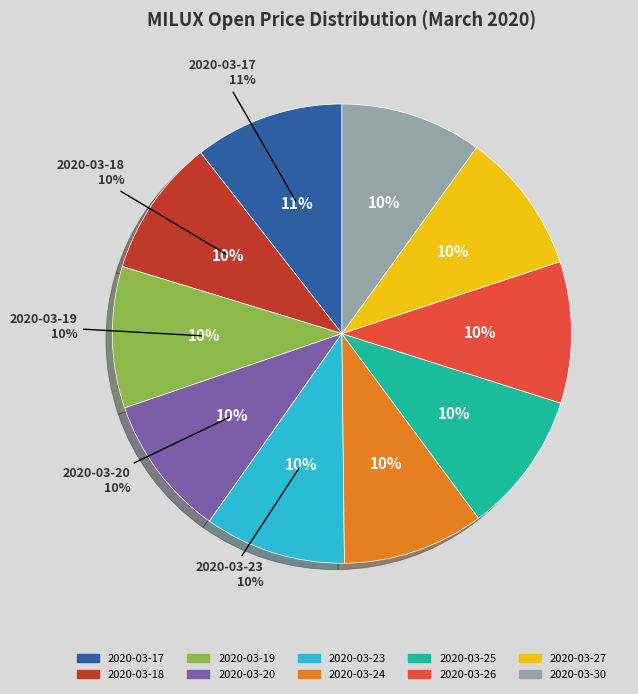

What percentage is the 2020-03-19 slice, to the nearest percent?

10%